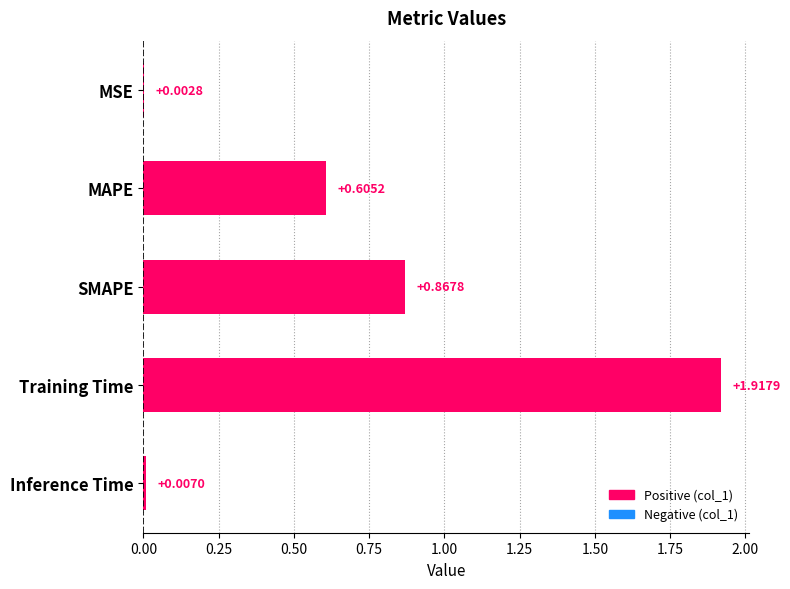

Where is the data nearest to the value 0?

MSE